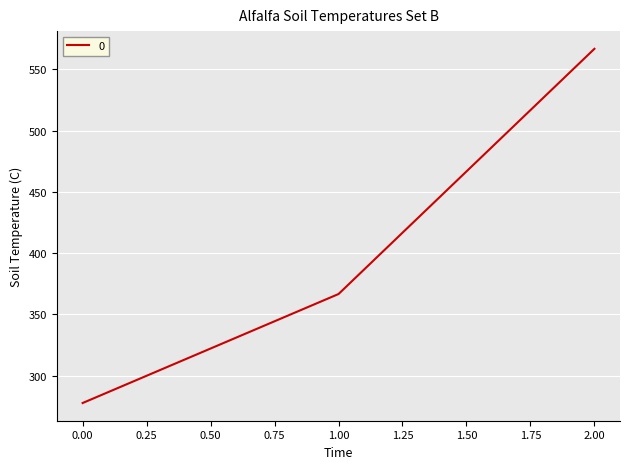

What is the difference between the maximum and minimum values?

288.9